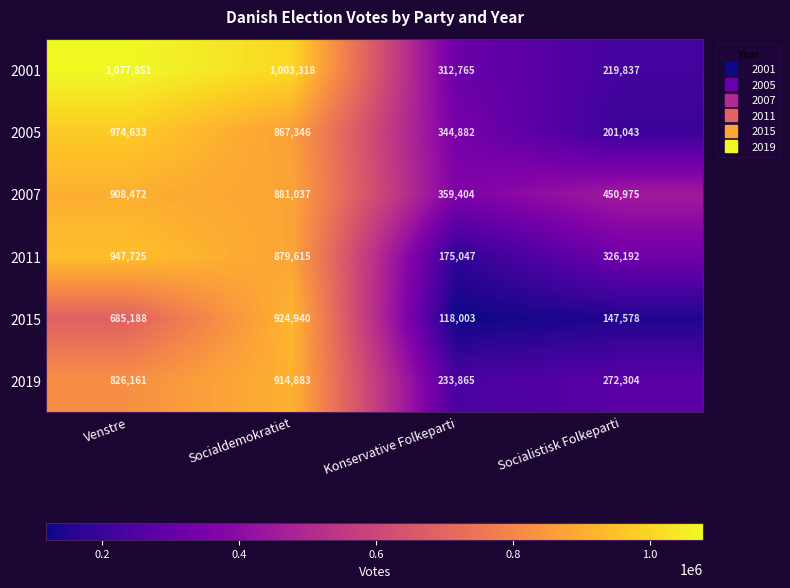

At which label is 2001 closest to 648844?

Konservative Folkeparti